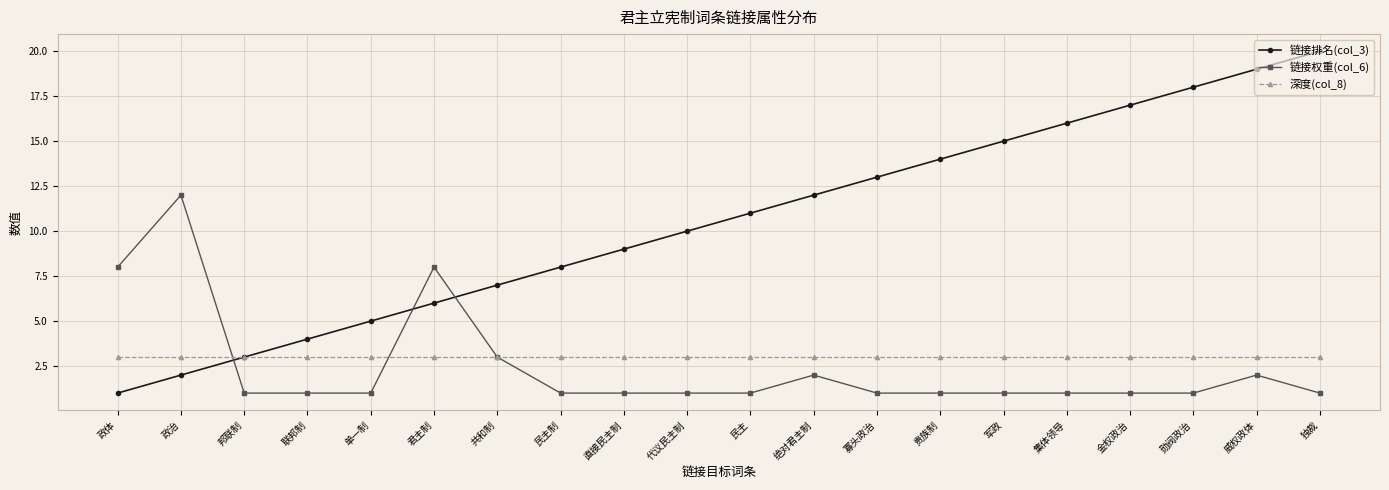

What is the sum of all 链接排名(col_3) values?

210